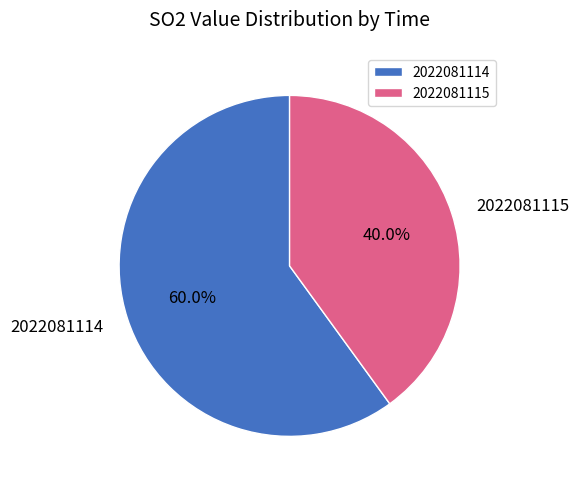

How many slices are in this pie chart?

2